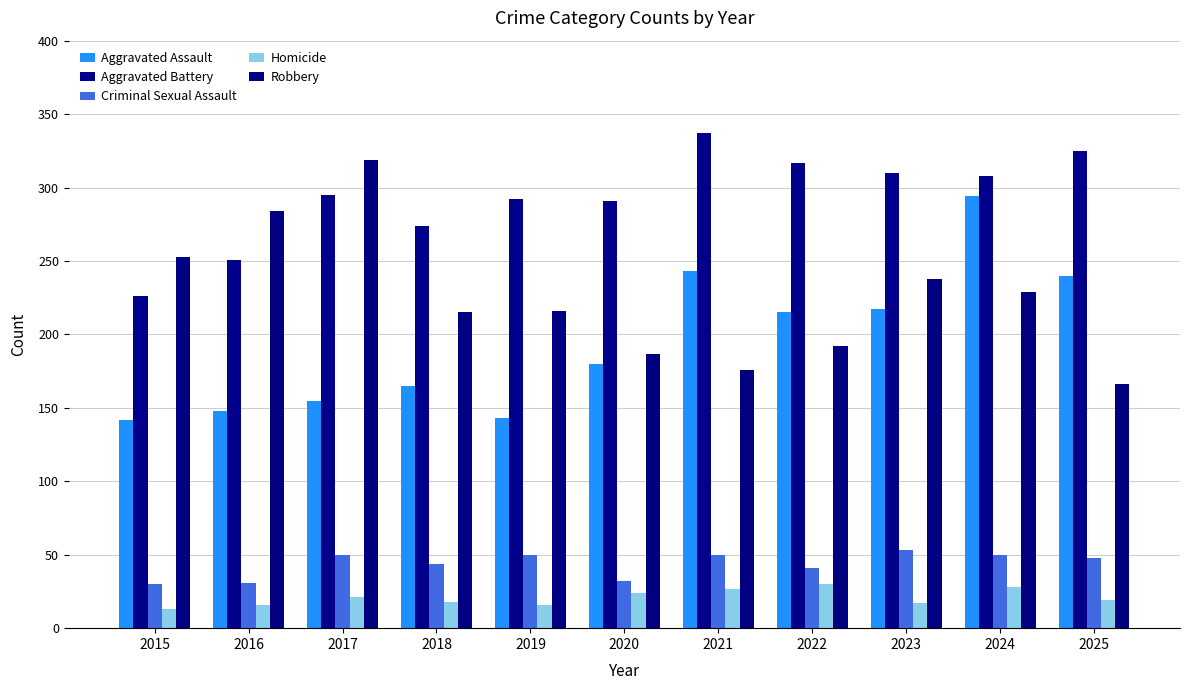

At which category does the chart reach its minimum across all series?

2015